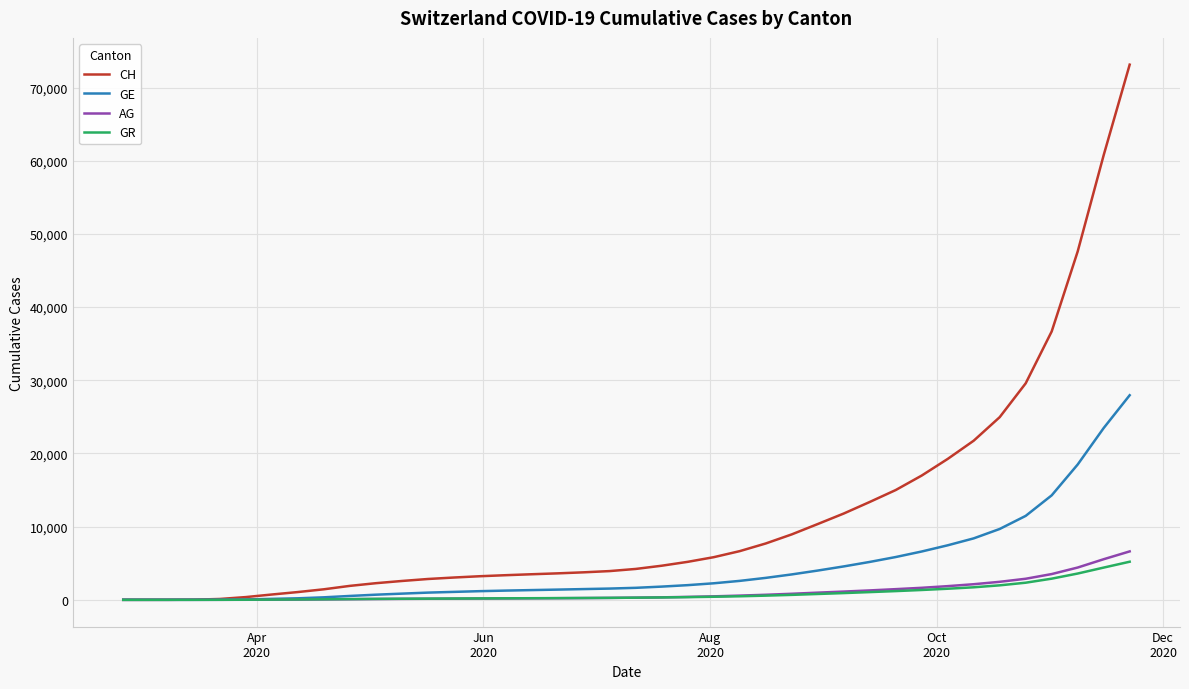

At how many categories does at least one series exceed 26482?

5